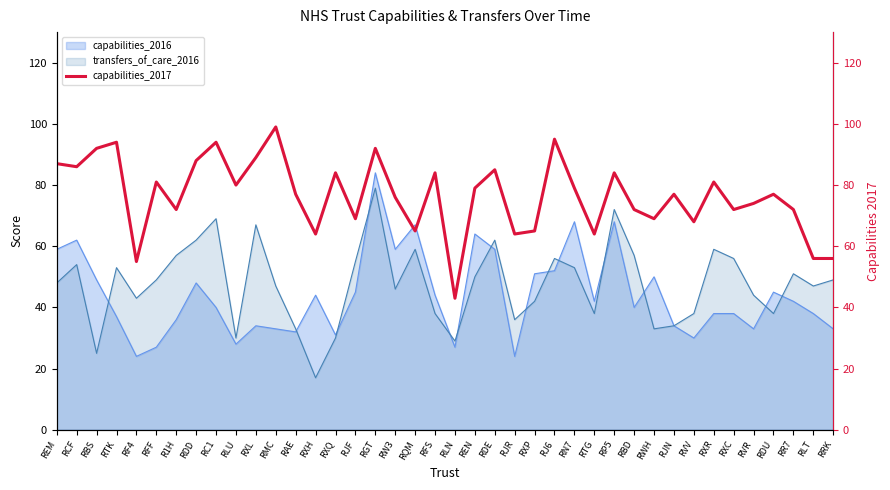

What is the maximum value for transfers_of_care_2016?

79